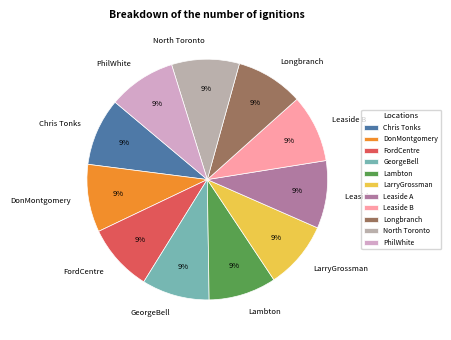

Is there any slice that represents more than half of the pie?

No